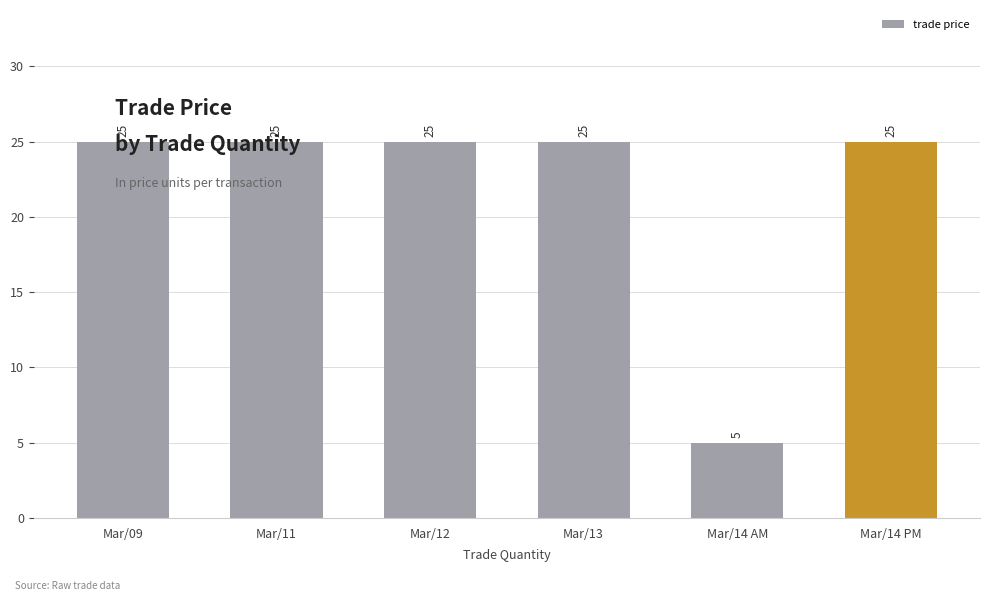

Does the chart contain any negative values?

No